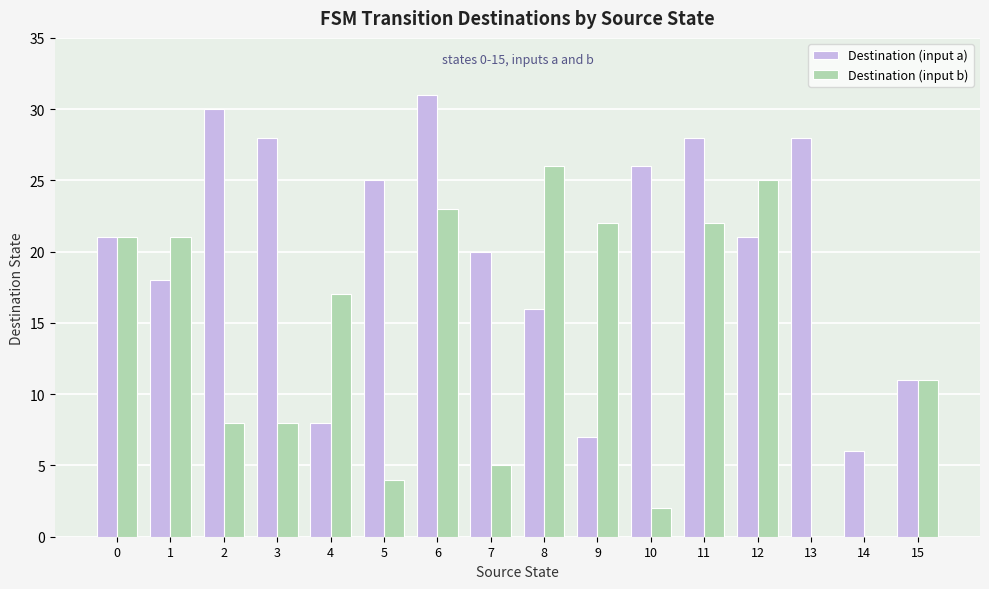

Are the bars horizontal?

No